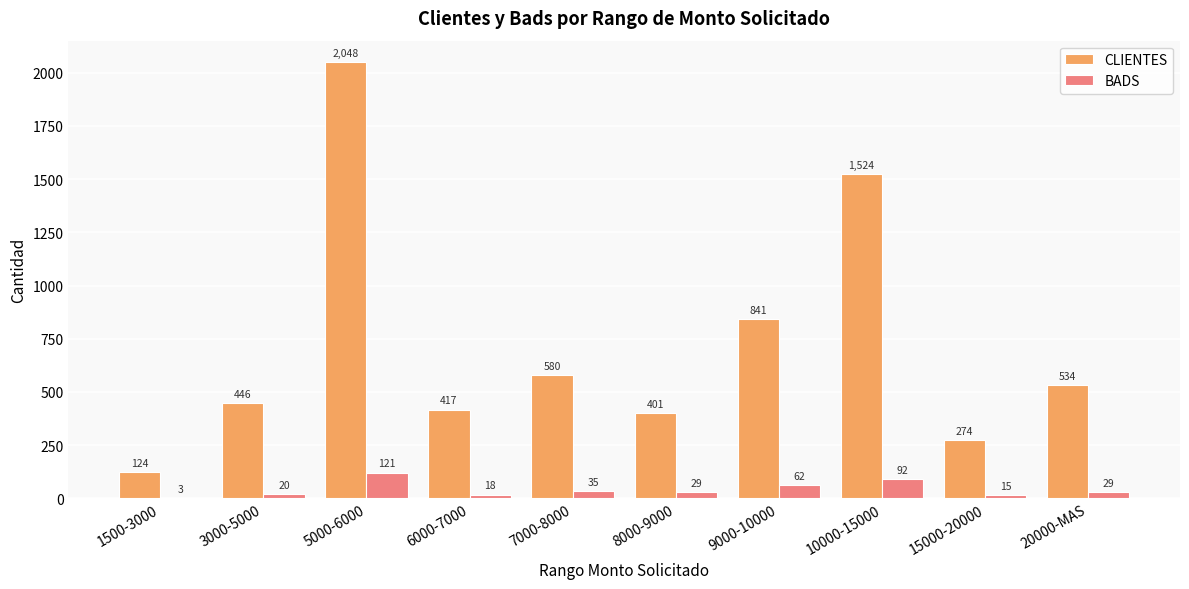

Reading left to right, transcribe all the data shown in this chart.

CLIENTES: 1500-3000=124	3000-5000=446	5000-6000=2048	6000-7000=417	7000-8000=580	8000-9000=401	9000-10000=841	10000-15000=1524	15000-20000=274	20000-MAS=534
BADS: 1500-3000=3	3000-5000=20	5000-6000=121	6000-7000=18	7000-8000=35	8000-9000=29	9000-10000=62	10000-15000=92	15000-20000=15	20000-MAS=29